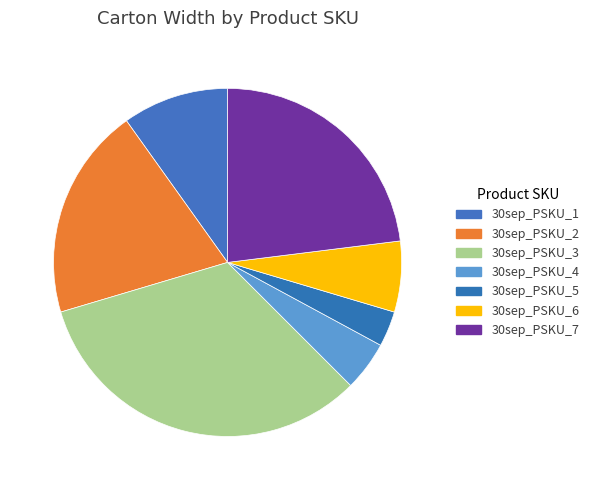

Count the number of slices in the pie.

7